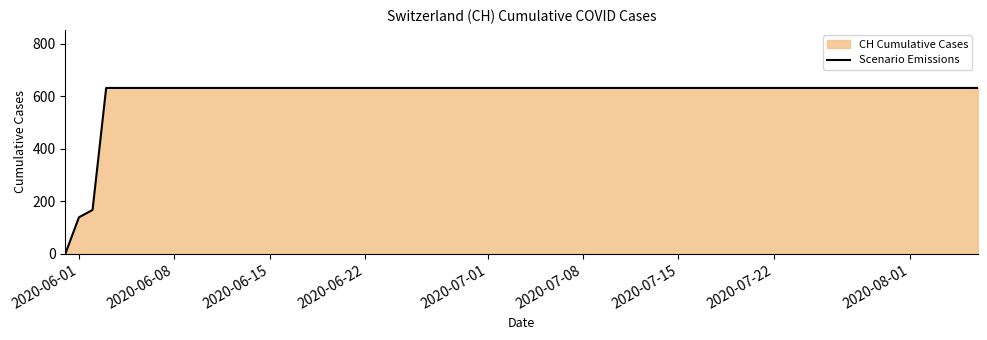

What is the difference between the maximum and minimum values?

631